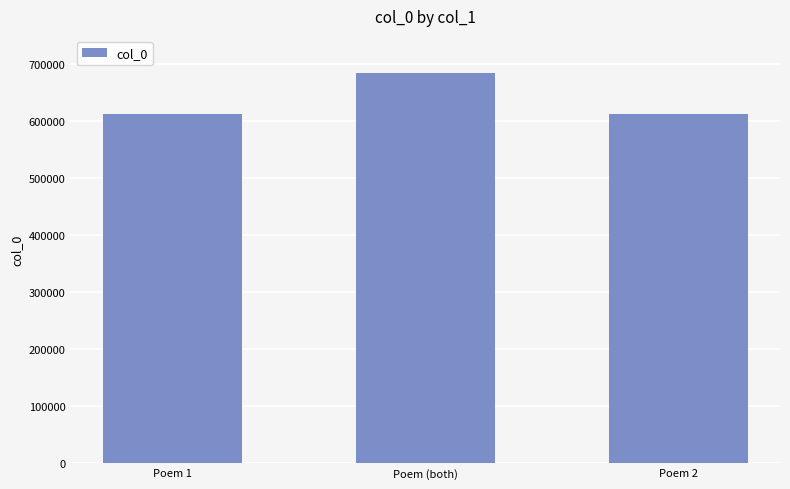

At which label does the data first exceed 612454?

Poem (both)